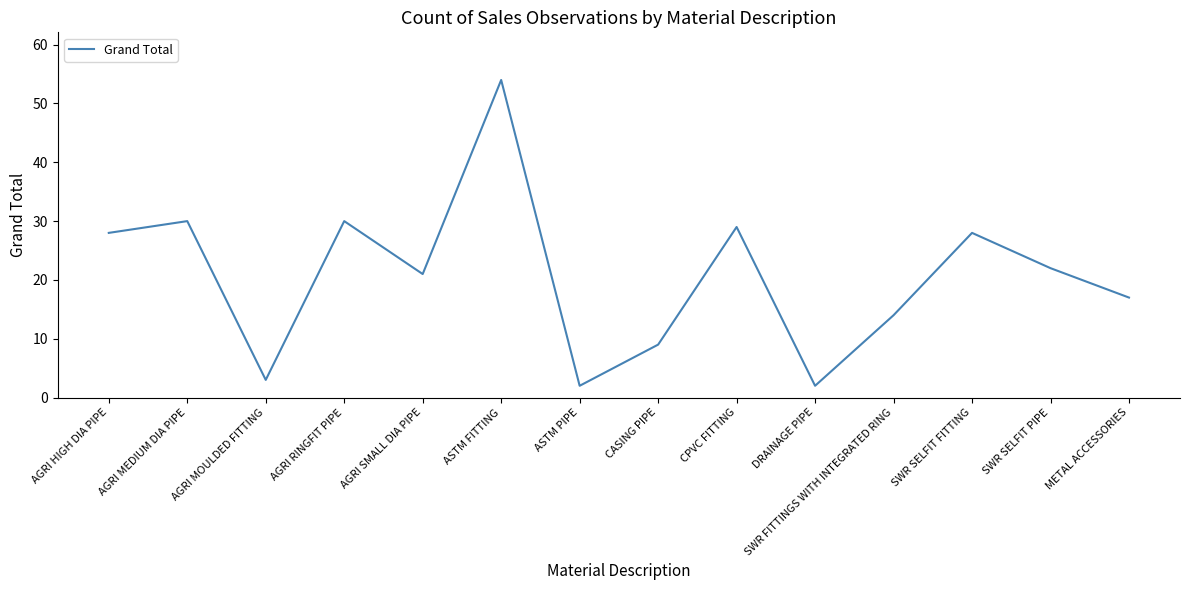

Reading left to right, list all the values displayed in this chart.

AGRI HIGH DIA PIPE=28	AGRI MEDIUM DIA PIPE=30	AGRI MOULDED FITTING=3	AGRI RINGFIT PIPE=30	AGRI SMALL DIA PIPE=21	ASTM FITTING=54	ASTM PIPE=2	CASING PIPE=9	CPVC FITTING=29	DRAINAGE PIPE=2	SWR FITTINGS WITH INTEGRATED RING=14	SWR SELFIT FITTING=28	SWR SELFIT PIPE=22	METAL ACCESSORIES=17